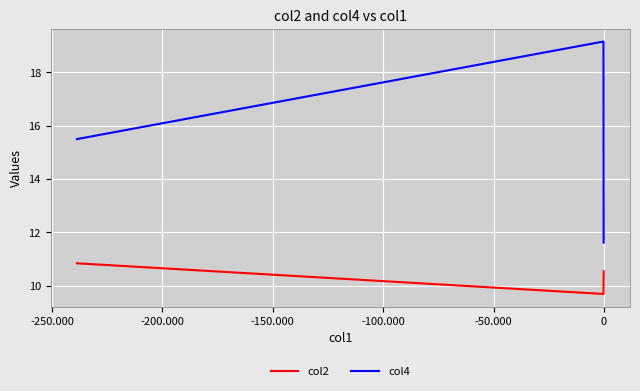

What is the average value of the col4 series?

15.0